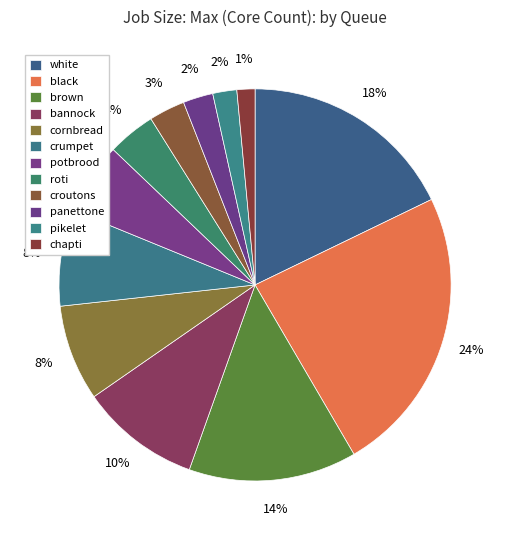

Which has a higher value, brown or potbrood?

brown